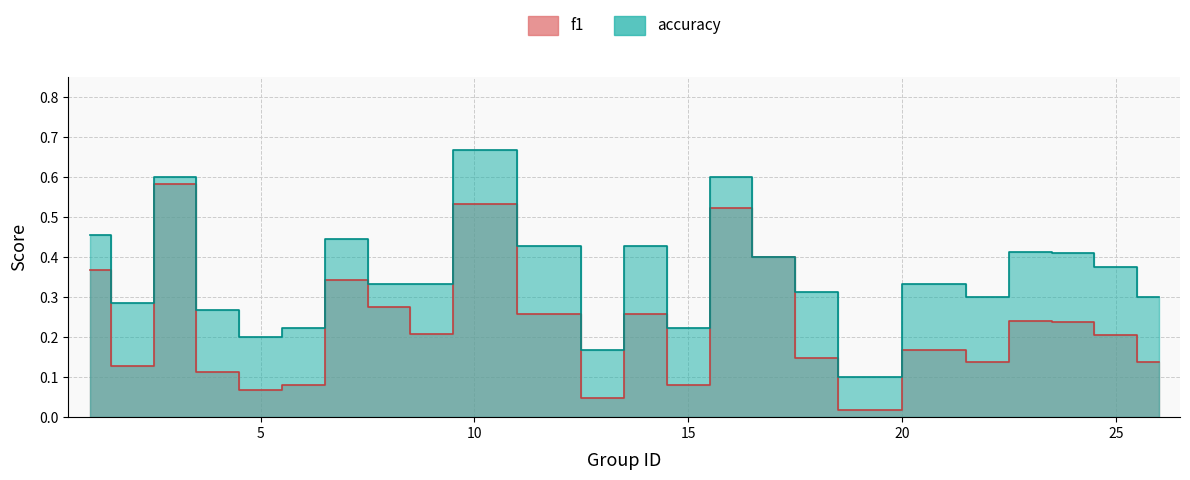

True or false: f1 and accuracy cross at least once.

False